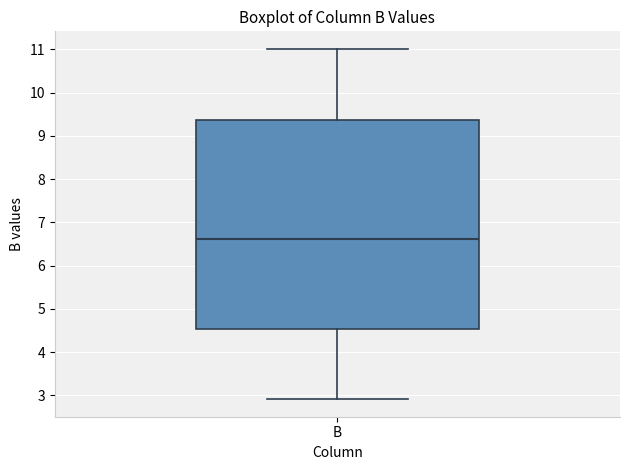

Where does the upper whisker of the box for B end on the y-axis? The values are not printed on the chart, so give them approximately, as read against the axis.

11.0